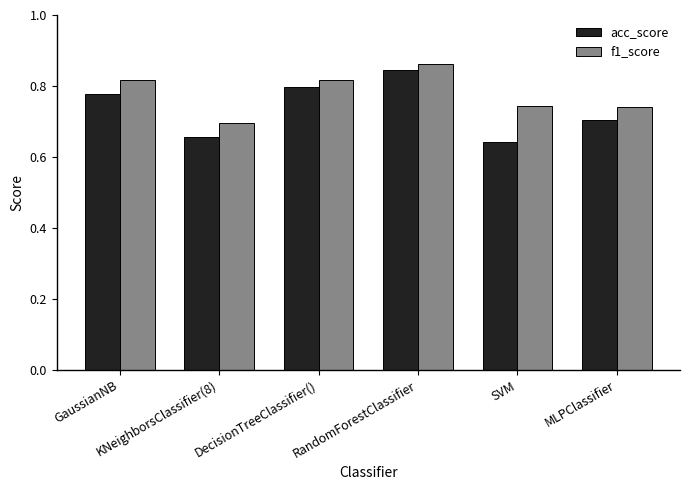

List the labels in order of acc_score value, smallest first.

SVM, KNeighborsClassifier(8), MLPClassifier, GaussianNB, DecisionTreeClassifier(), RandomForestClassifier